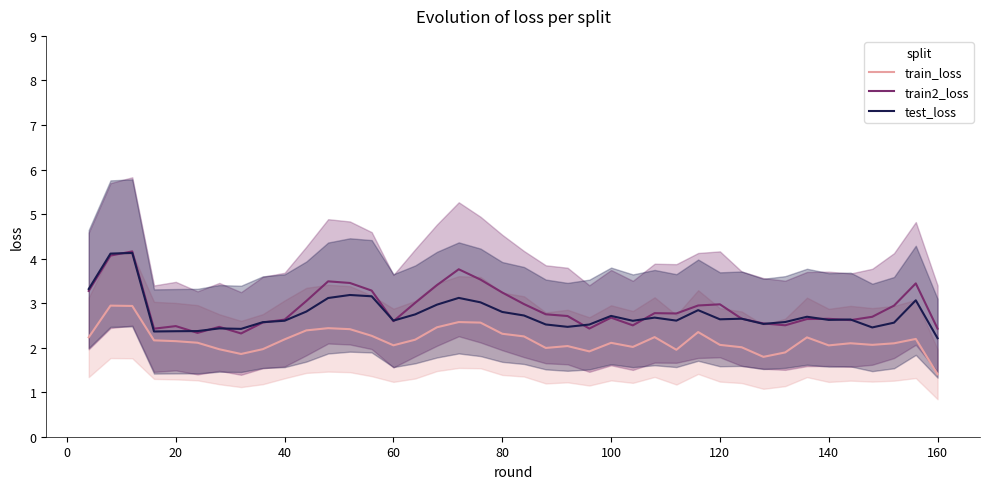

Does the chart have visible grid lines?

No